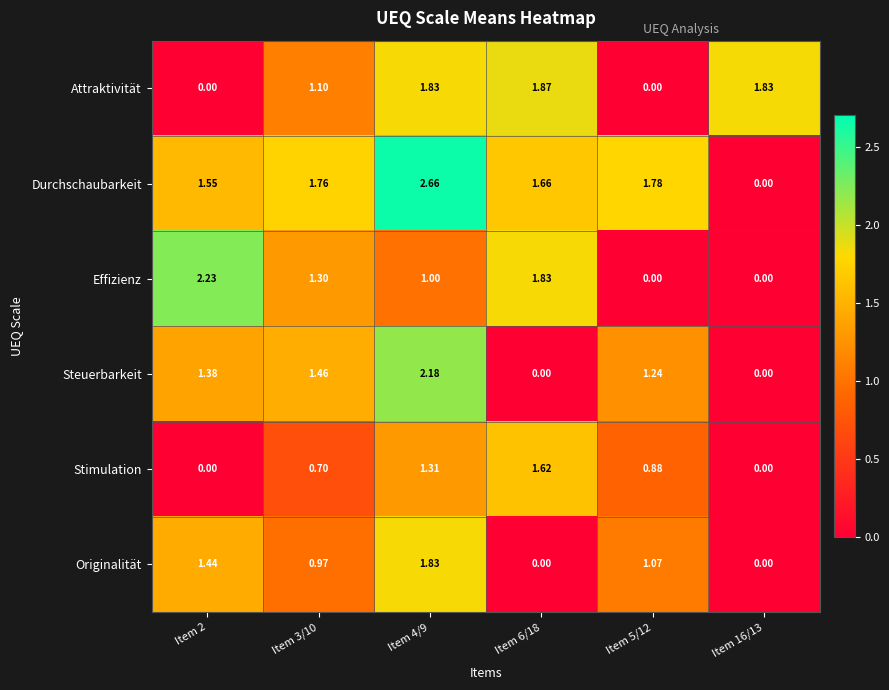

List the series in order of their peak value, lowest first.

Stimulation, Originalität, Attraktivität, Steuerbarkeit, Effizienz, Durchschaubarkeit